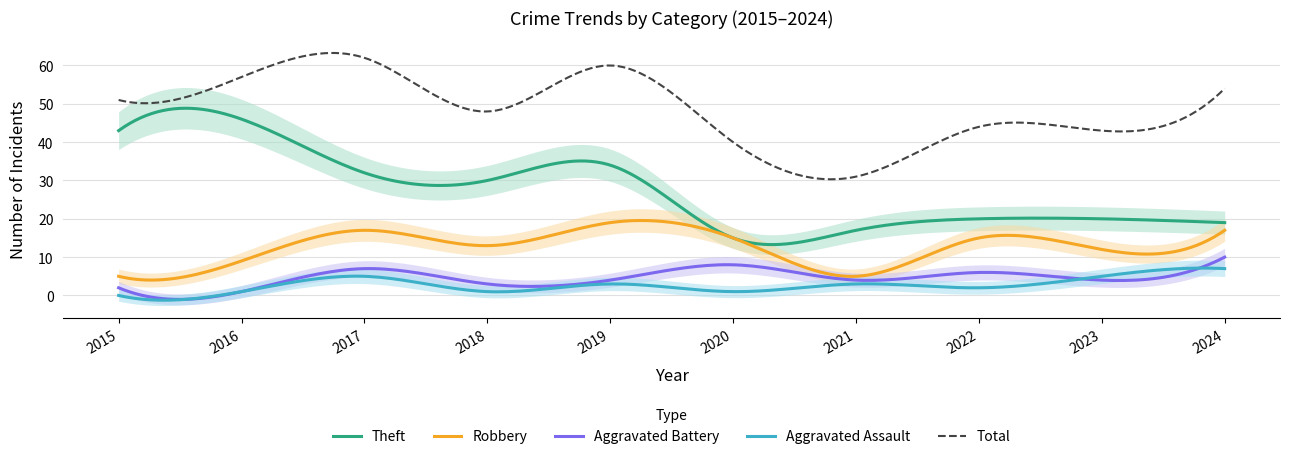

What are all the series names shown in the legend?

Robbery, Theft, Aggravated Battery, Aggravated Assault, Total